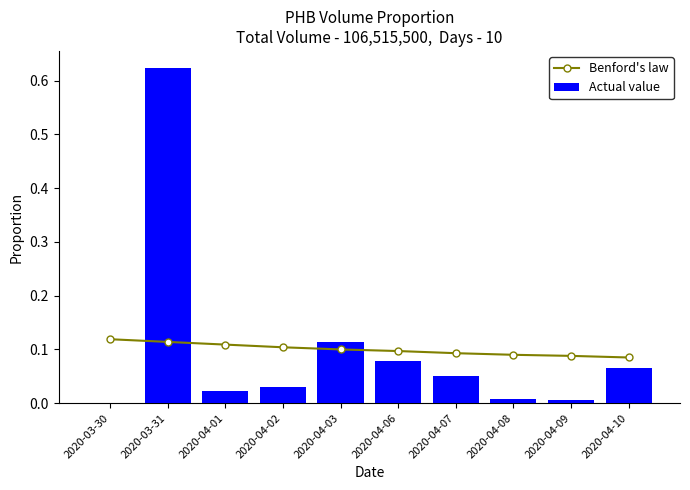

What is the average value of the Actual value series?

0.1